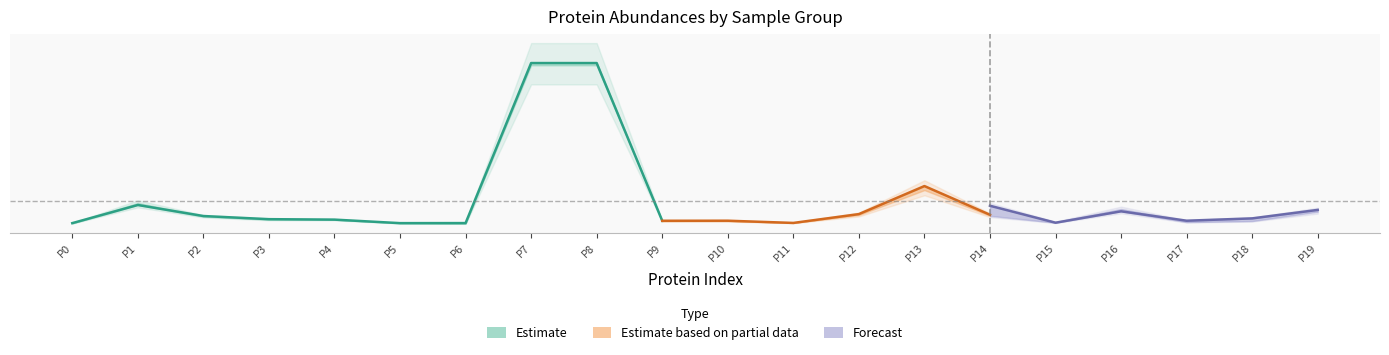

The photo series shows 459.8 at 3. True or false?

True